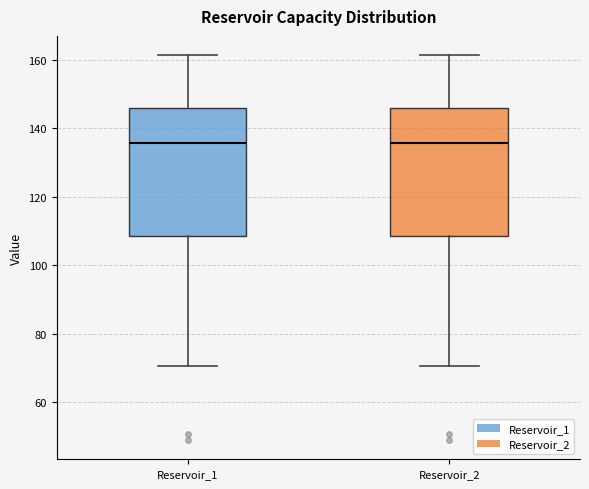

Where does the upper whisker of the box for Reservoir_2 end on the y-axis? The values are not printed on the chart, so give them approximately, as read against the axis.

162